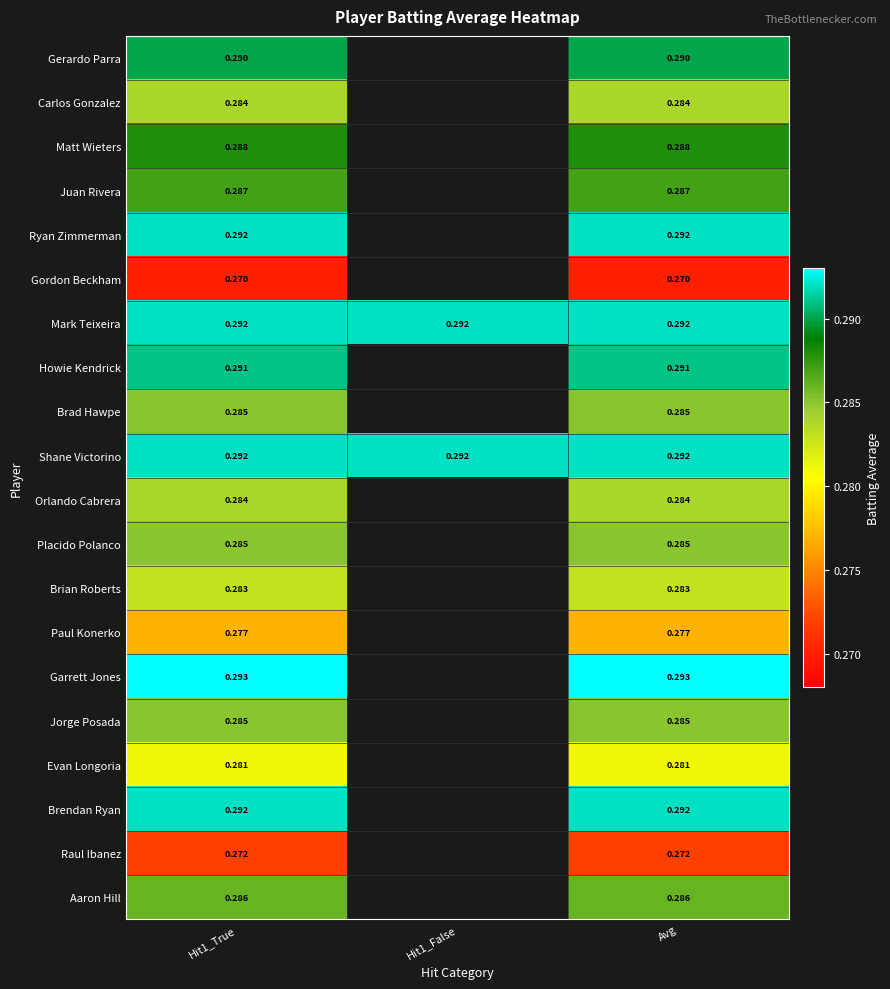

Is the value of Placido Polanco at Hit1_True greater than the value of Mark Teixeira at Hit1_False?

No